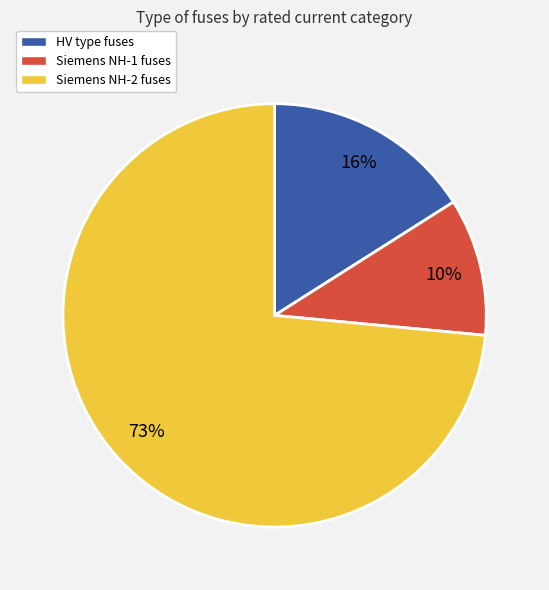

Count the number of slices in the pie.

3